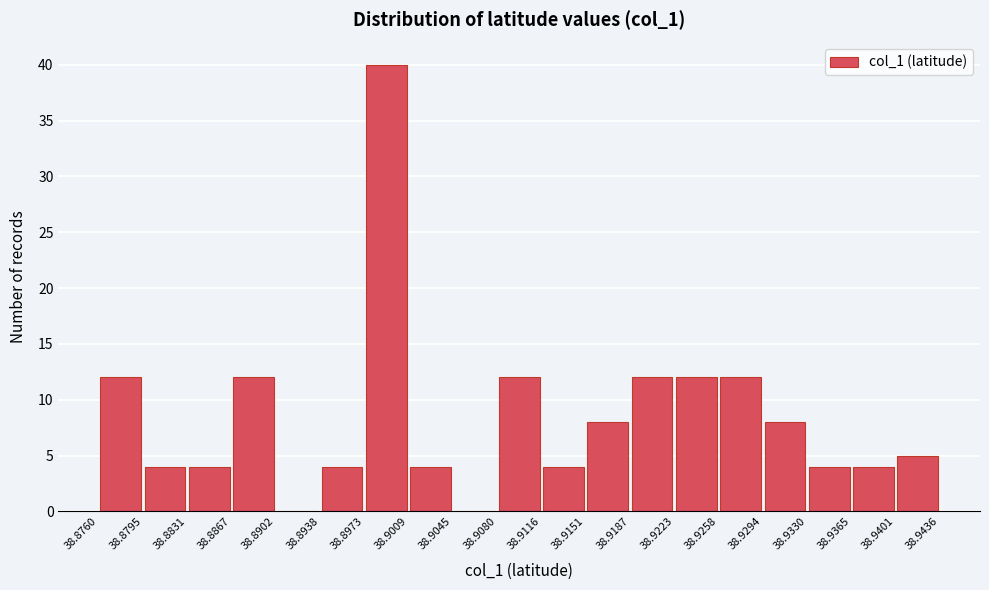

Reading left to right, transcribe this chart: for each bar, give the range it covers on the x-axis and its height. The values are not printed on the chart, so give them approximately, as read against the axis.

38.8760 to 38.8795: 12
38.8795 to 38.8831: 4
38.8831 to 38.8867: 4
38.8867 to 38.8902: 12
38.8902 to 38.8938: 0
38.8938 to 38.8973: 4
38.8973 to 38.9009: 40
38.9009 to 38.9045: 4
38.9045 to 38.9080: 0
38.9080 to 38.9116: 12
38.9116 to 38.9151: 4
38.9151 to 38.9187: 8
38.9187 to 38.9223: 12
38.9223 to 38.9258: 12
38.9258 to 38.9294: 12
38.9294 to 38.9330: 8
38.9330 to 38.9365: 4
38.9365 to 38.9401: 4
38.9401 to 38.9436: 5